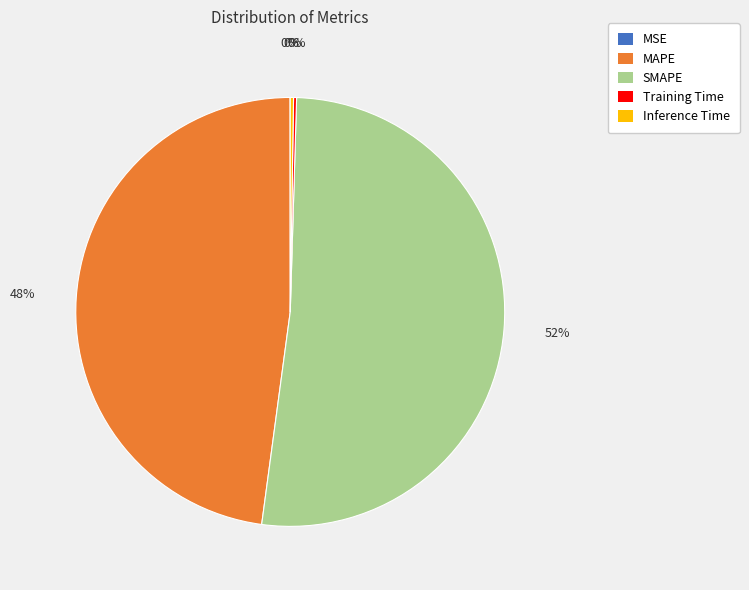

What percentage is the SMAPE slice, to the nearest percent?

52%